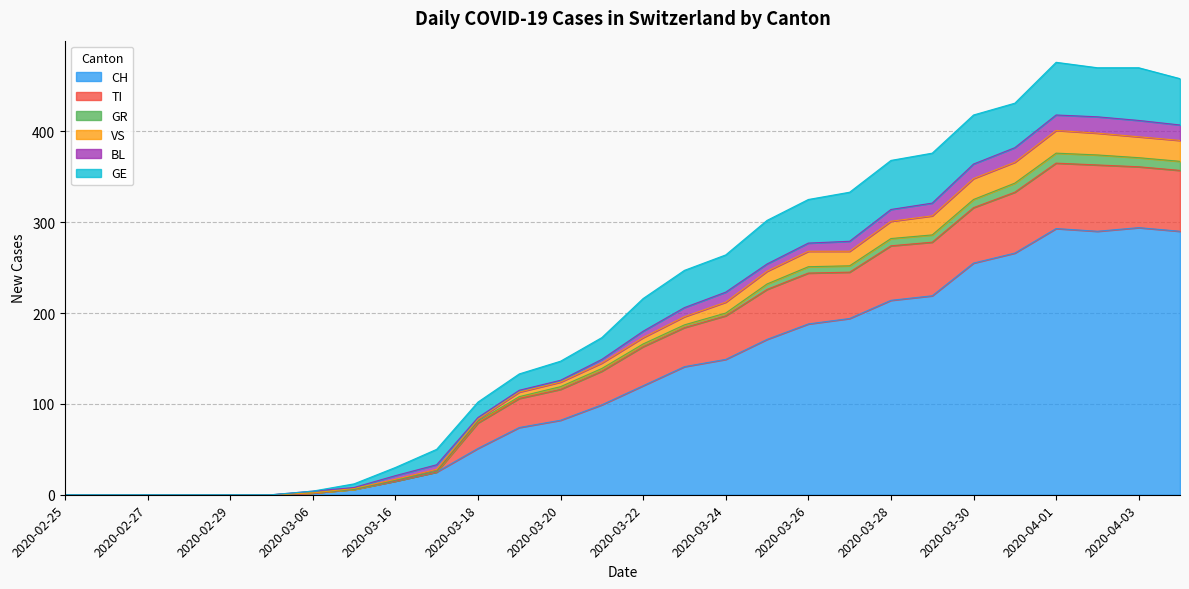

Does the chart display data point markers on the line(s)?

No